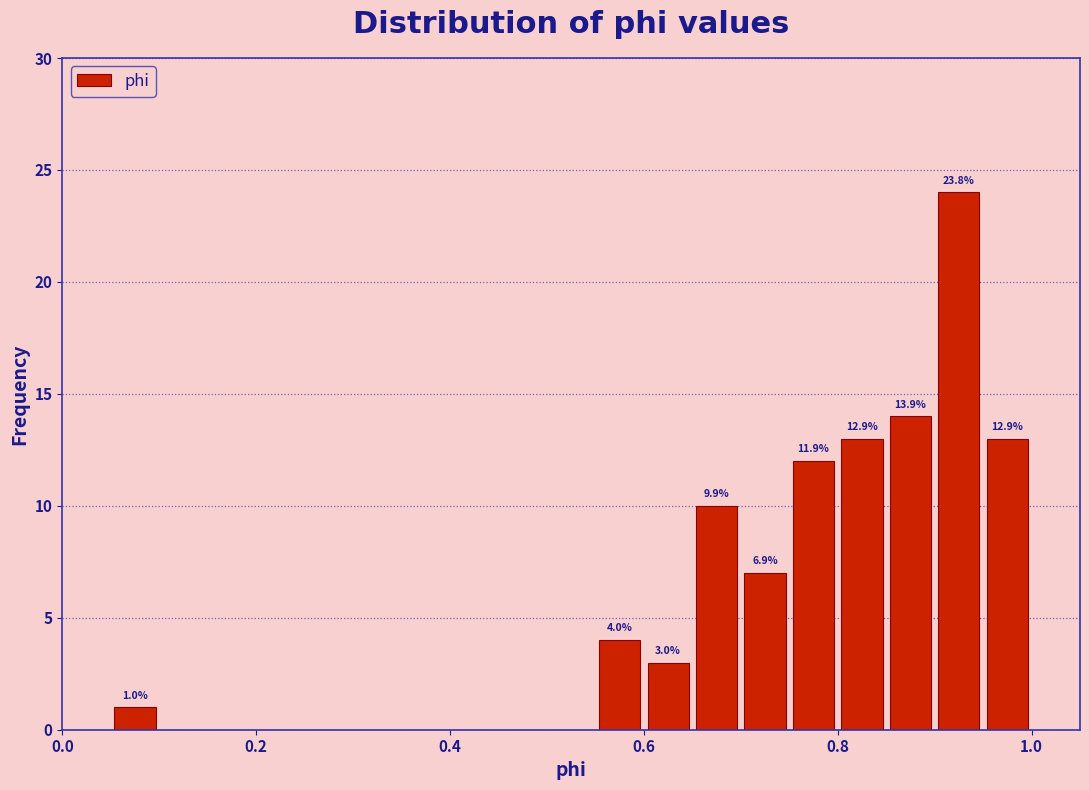

Around what value on the x-axis is the tallest bar? Give the approximate position of its centre, as read against the axis.

0.92